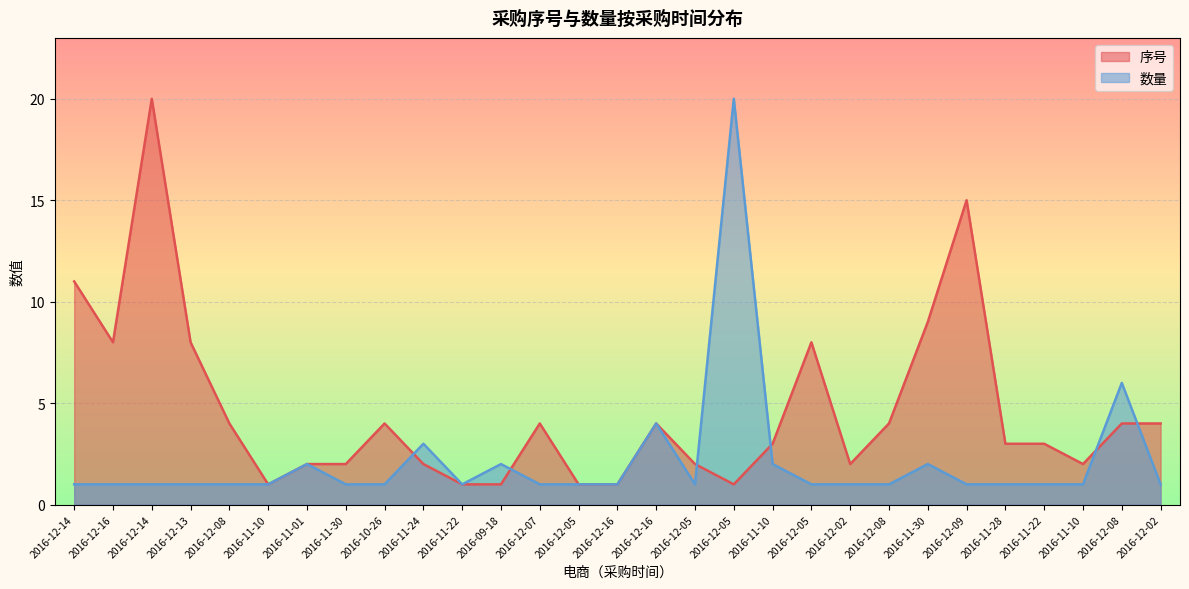

Which category has the lowest value in the 序号 series?

2016-11-10